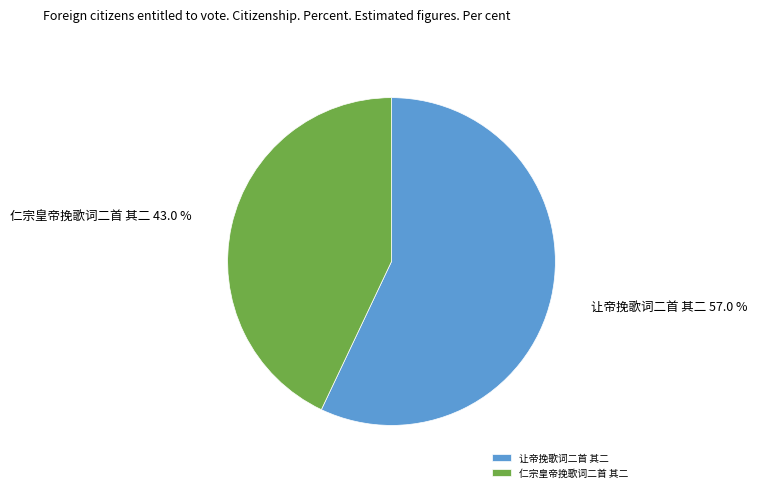

Which slice is the largest?

让帝挽歌词二首 其二